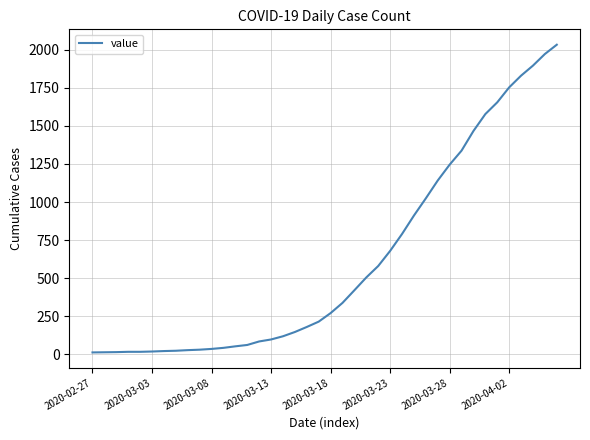

What is the greatest value displayed?

2032